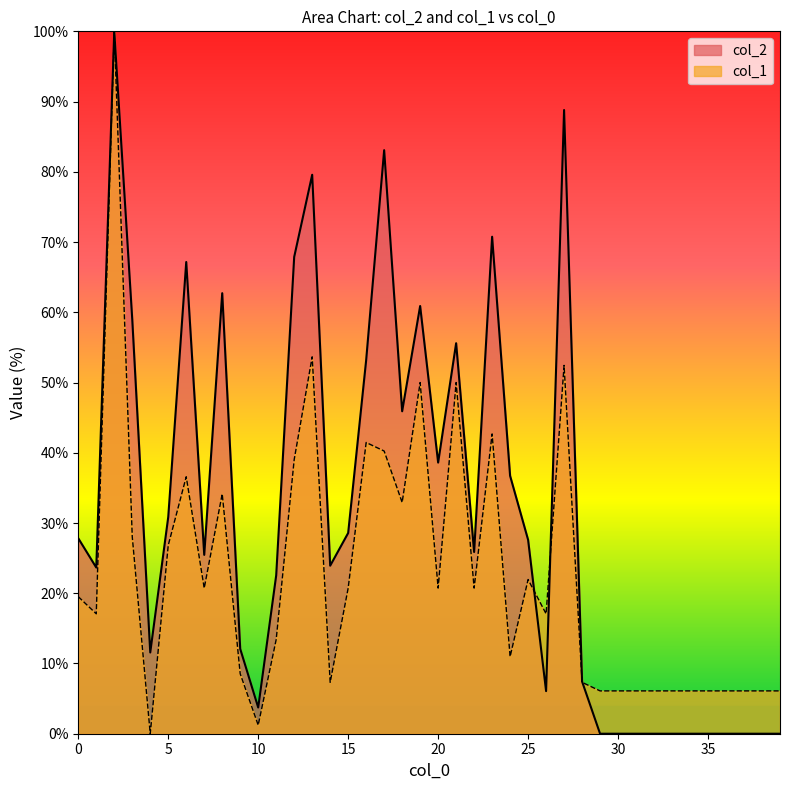

Rank the series by their average value, from highest to lowest.

col_2, col_1